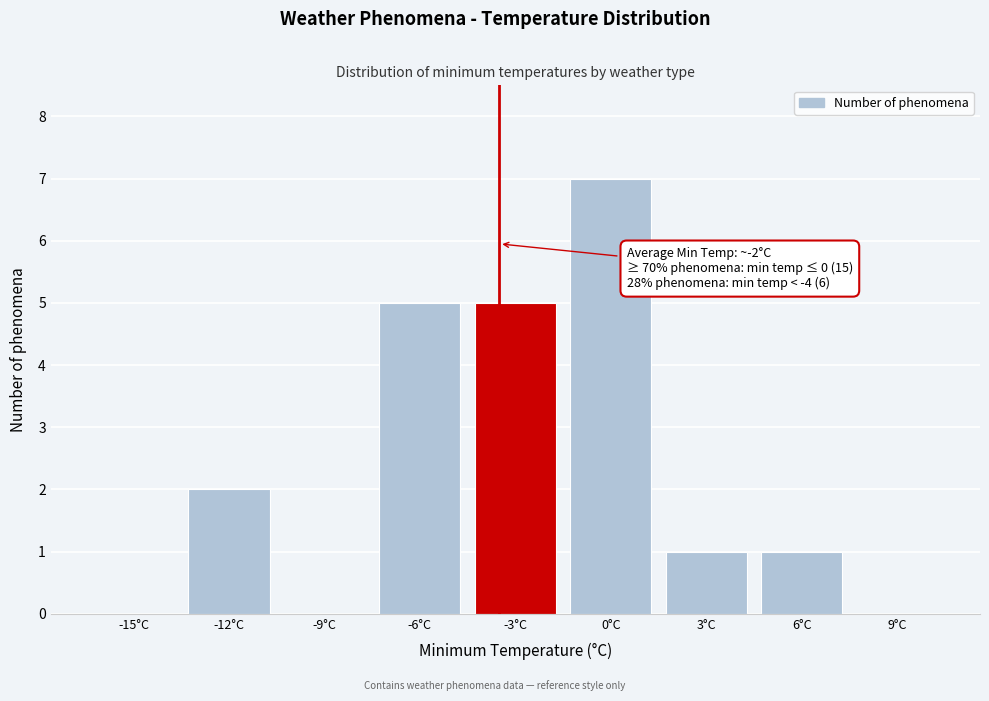

Reading left to right, what are all the values shown in this chart?

-15°C=0	-12°C=2	-9°C=0	-6°C=5	-3°C=5	0°C=7	3°C=1	6°C=1	9°C=0